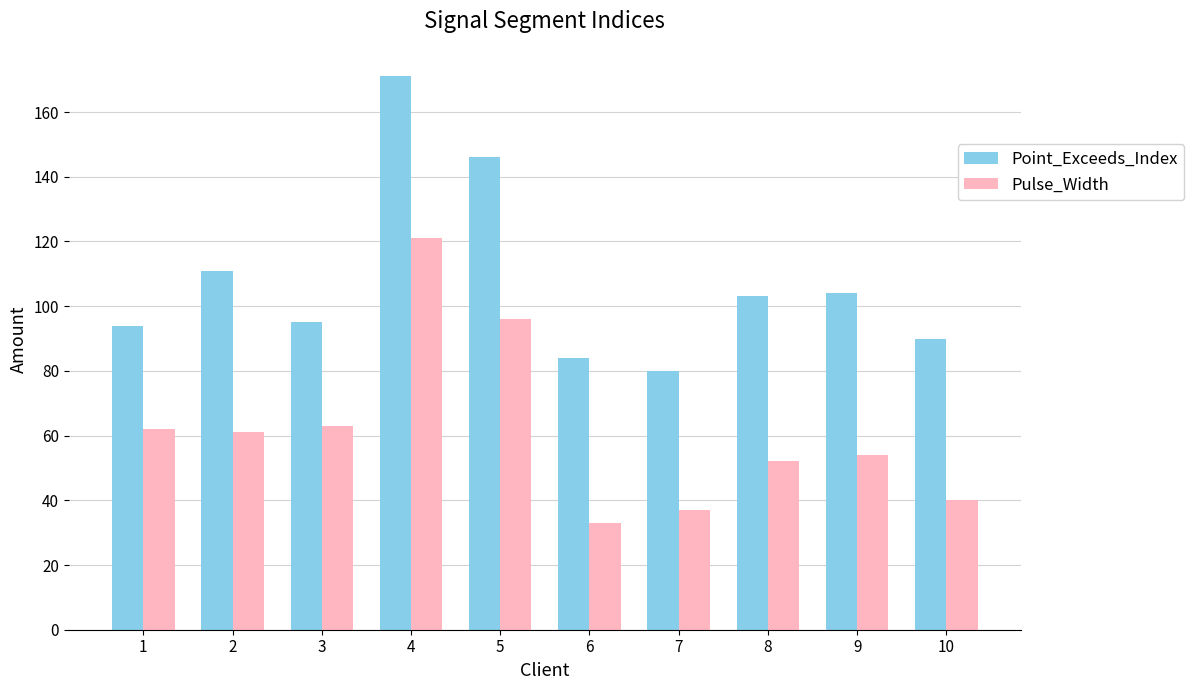

Rank the series by their average value, from highest to lowest.

Point_Exceeds_Index, Pulse_Width